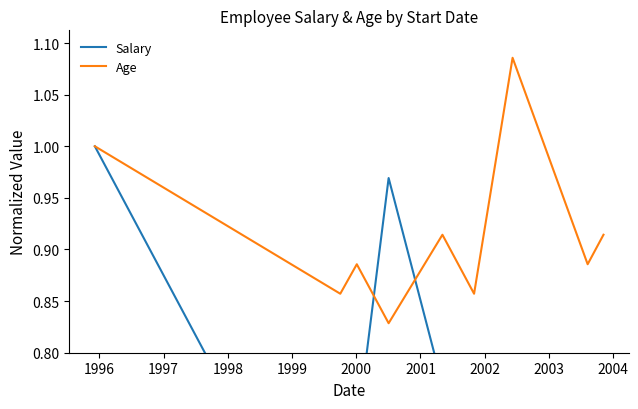

Reading right to left, list all the values displayed in this chart.

Salary: 0.6	0.6	0.7	0.7	0.8	1.0	0.7	0.6	1.0
Age: 0.9	0.9	1.1	0.9	0.9	0.8	0.9	0.9	1.0